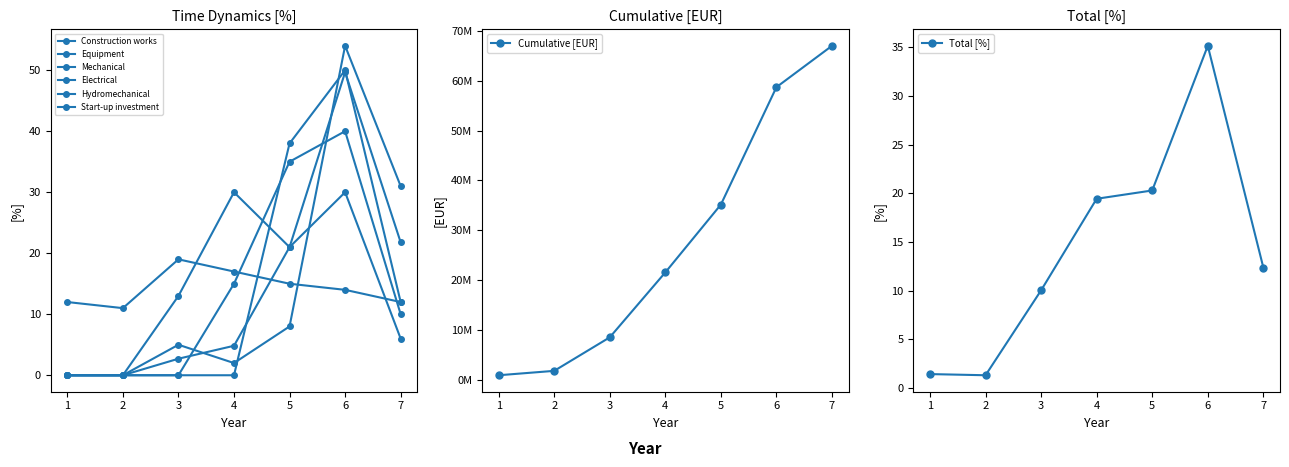

Count the number of categories in the chart.

7